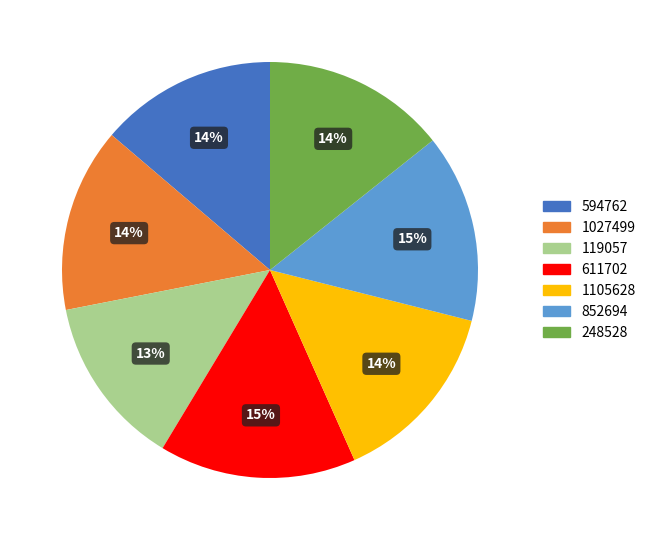

What percentage is the 248528 slice, to the nearest percent?

14%